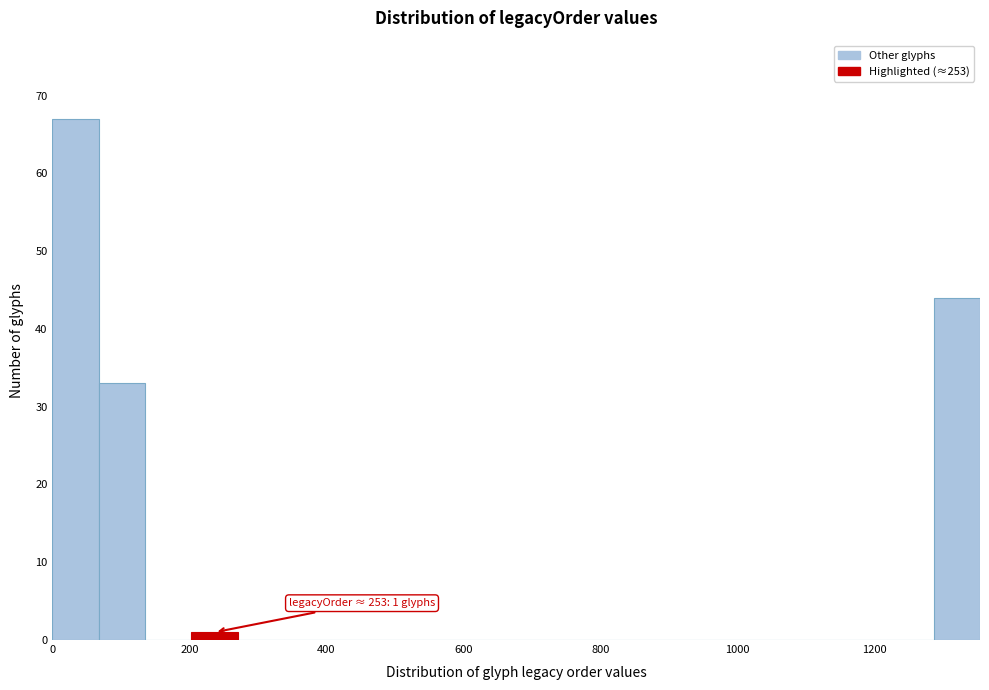

Around what value on the x-axis is the tallest bar? Give the approximate position of its centre, as read against the axis.

40